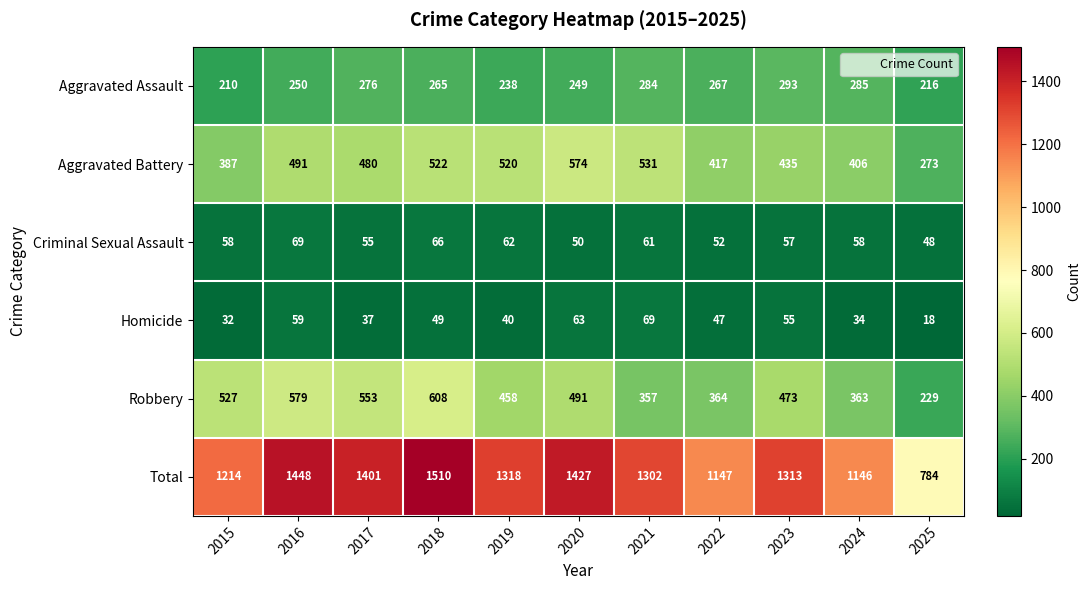

Is it true that Homicide equals 12 at 2024?

False